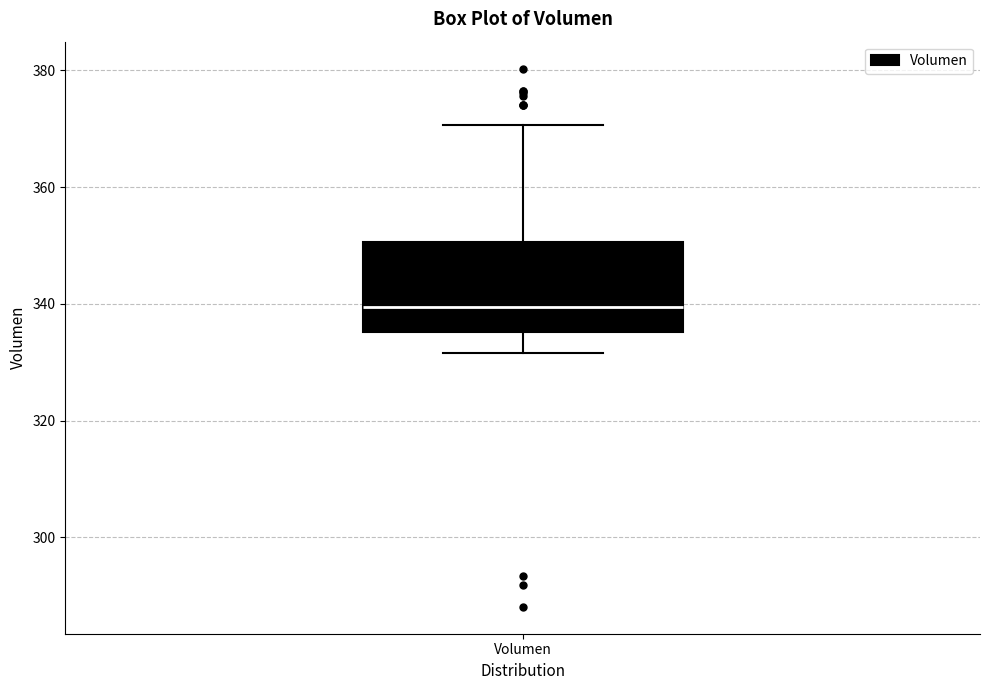

Transcribe this box plot: give where the median line is, the range the box spans, and where the two whiskers end, as read against the y-axis. The values are not printed on the chart, so give them approximately, as read against the axis.

median 340, box 336 to 350, whiskers 332 to 370